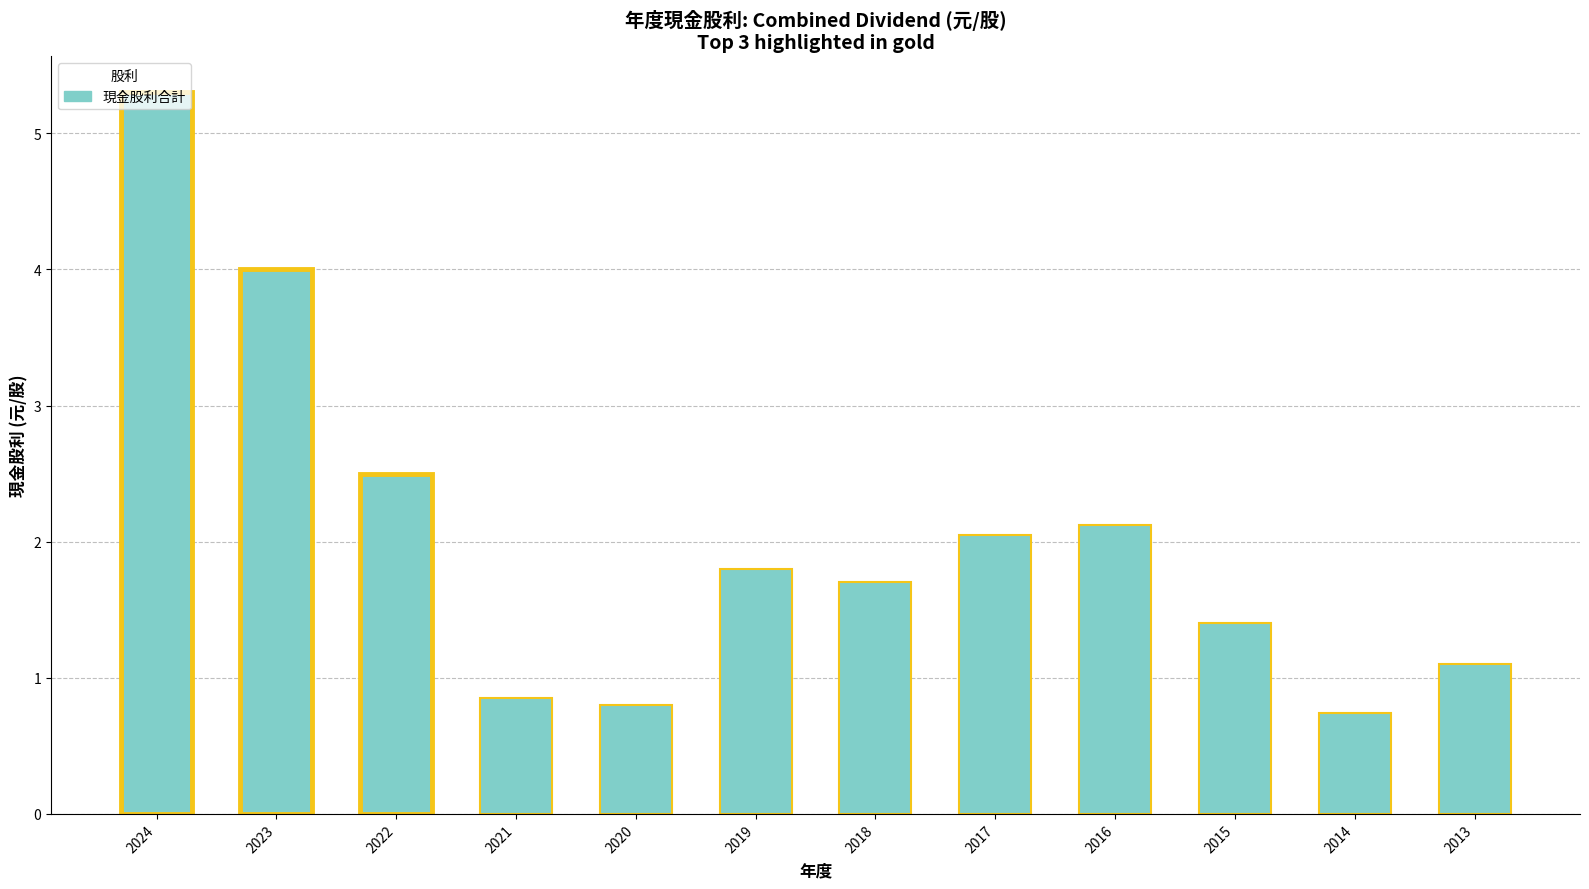

Rank the categories by value from lowest to highest.

2014, 2020, 2021, 2013, 2015, 2018, 2019, 2017, 2016, 2022, 2023, 2024